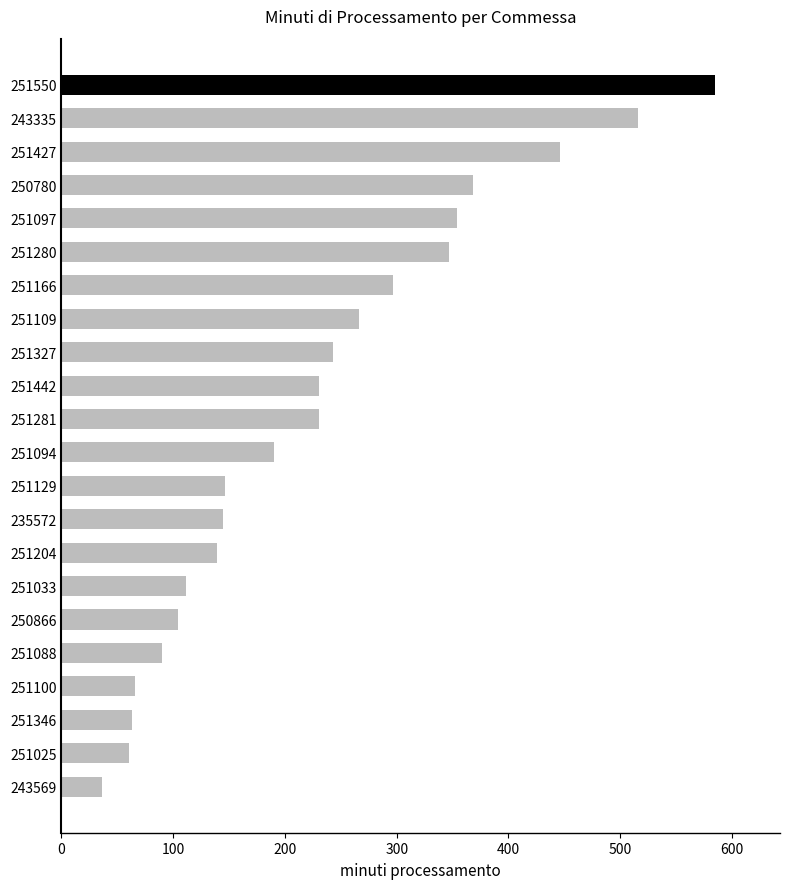

Which category has the lowest value across all series?

243569